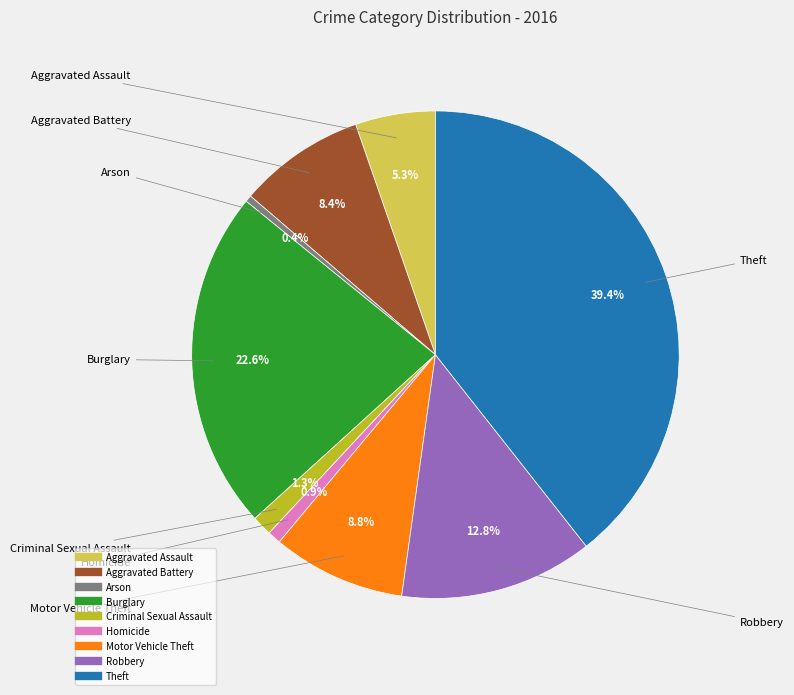

Which category has the biggest portion of the pie?

Theft